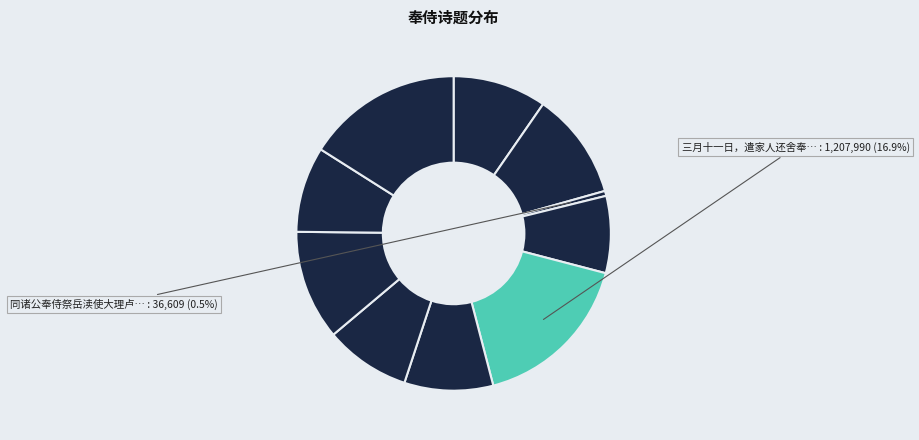

Count the number of slices in the pie.

10